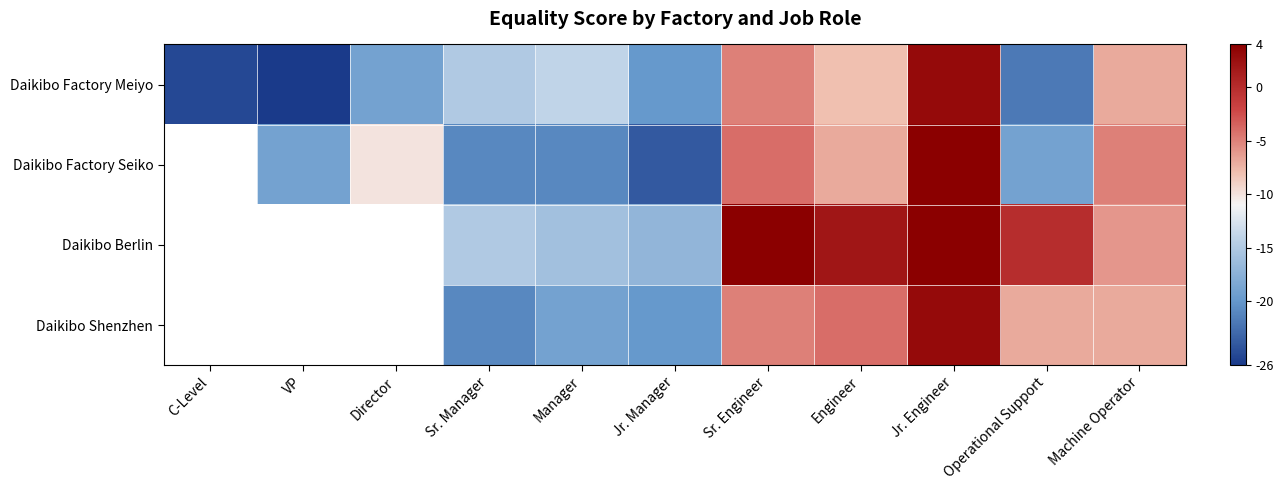

How many values in Daikibo Factory Meiyo are below zero?

10